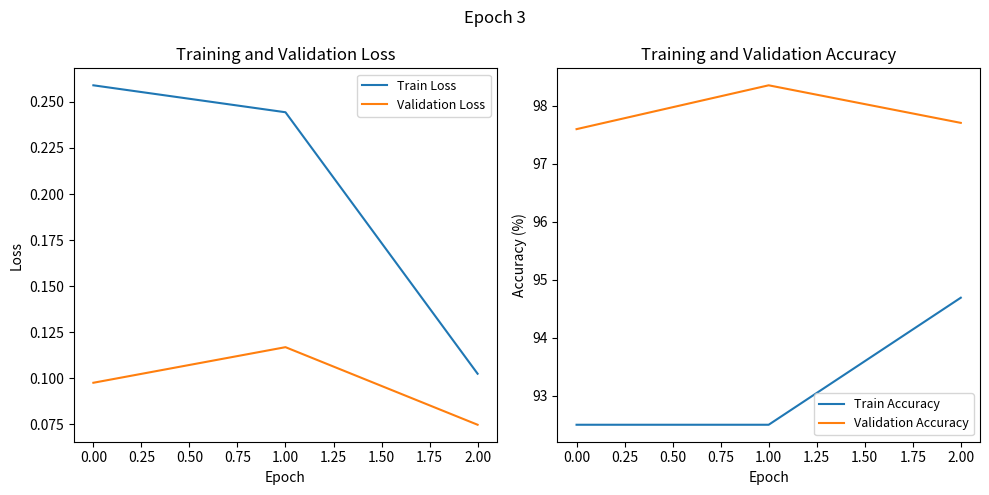

List the labels in order of Validation Loss value, largest first.

1.00, 0.00, 2.00